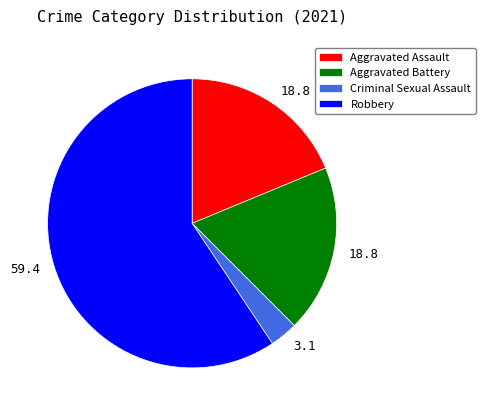

The Aggravated Battery slice represents 6% of the pie. True or false?

False